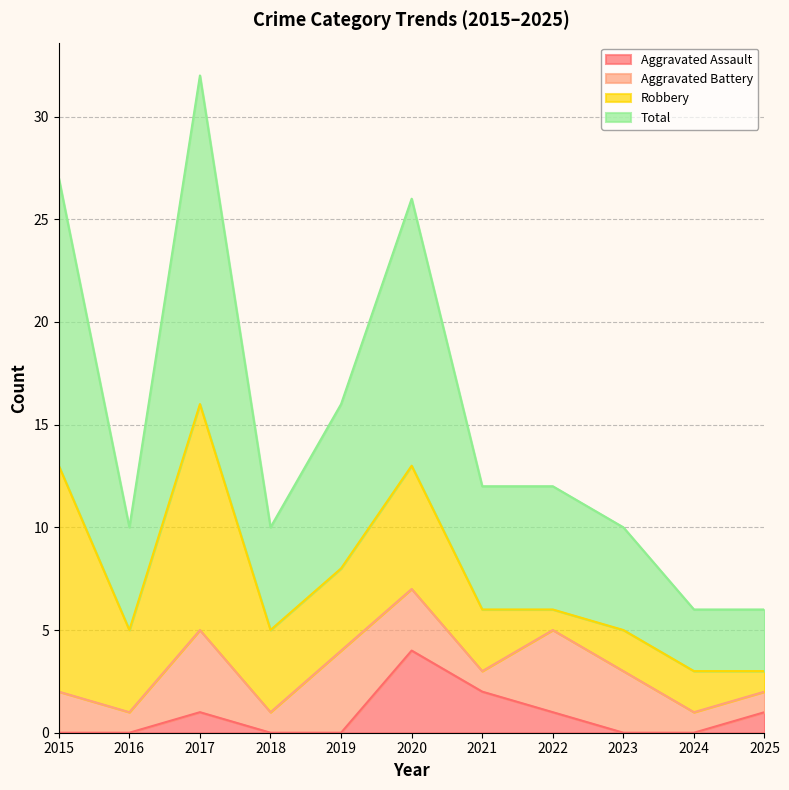

Where is Total nearest to the value 19?

2019